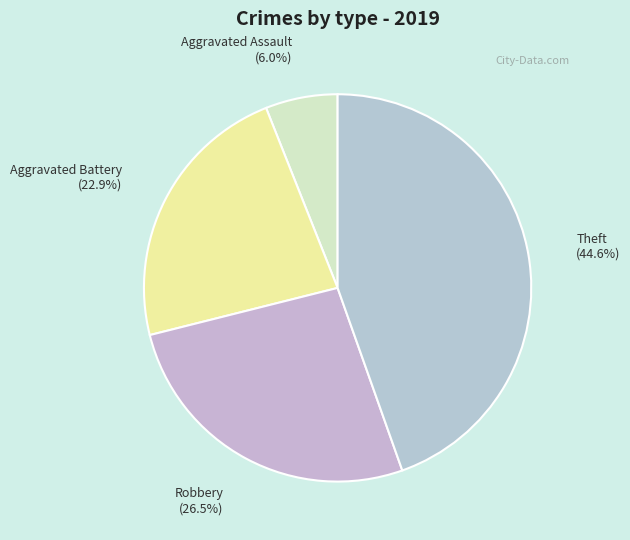

Which slice is the largest?

Theft